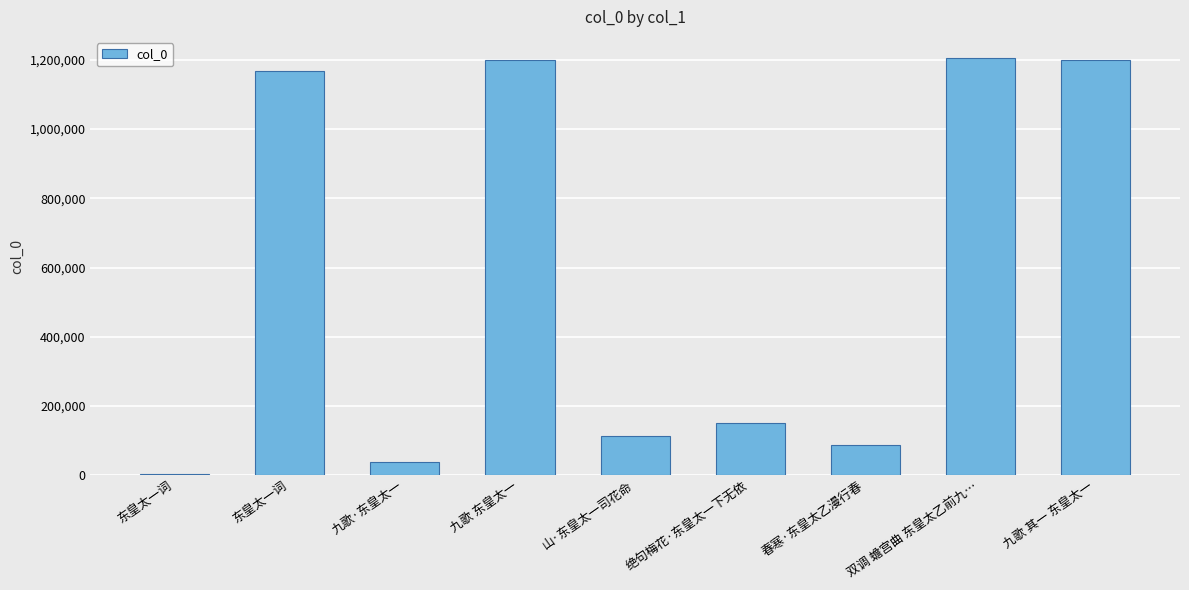

Reading right to left, extract all data points from this chart.

1200126	1205847	87071	150295	112334	1200272	39186	1168908	4443